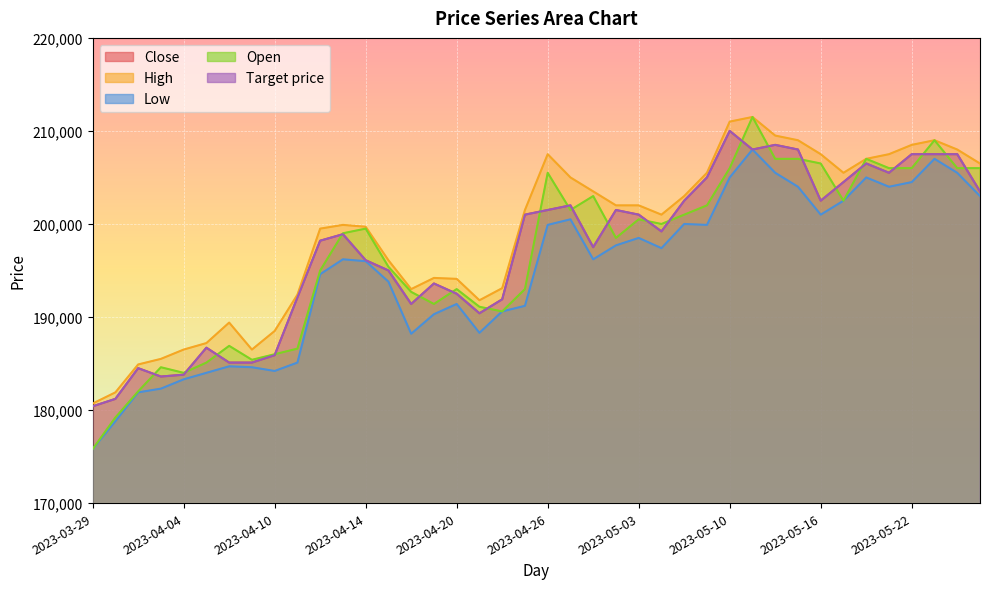

What is the sum of all Open values?

7868800